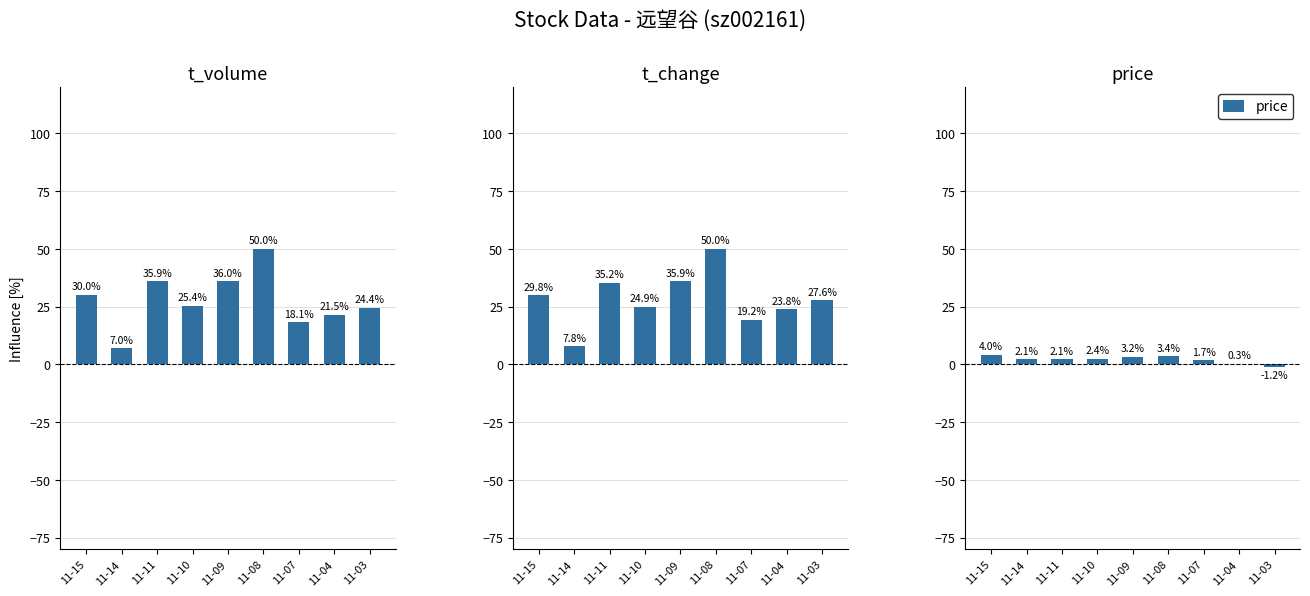

Which category has the lowest value in the price series?

11-03